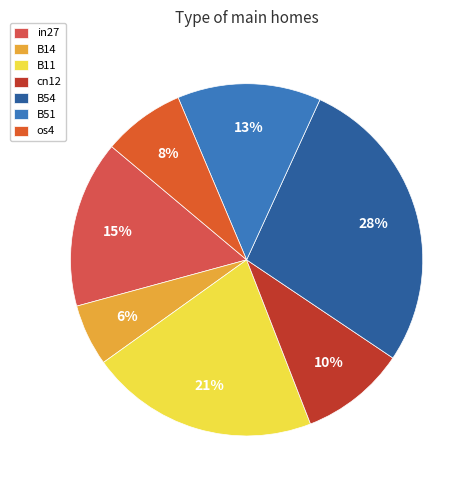

Combined, do in27 and B11 account for over 50%?

No